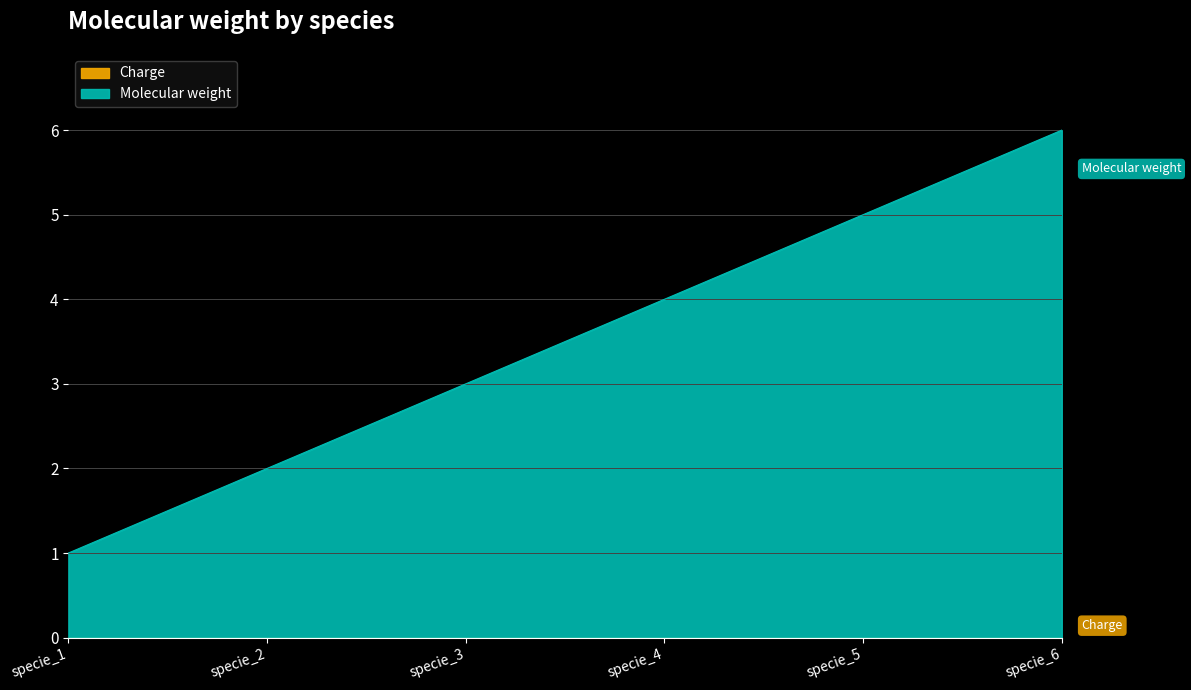

Reading left to right, extract all data points from this chart.

1	2	3	4	5	6